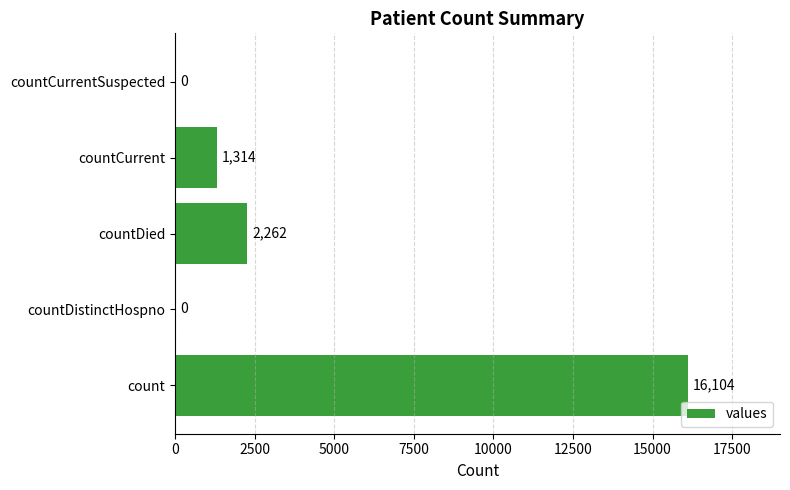

What is the sum of the values at countDied and countCurrent?

3576